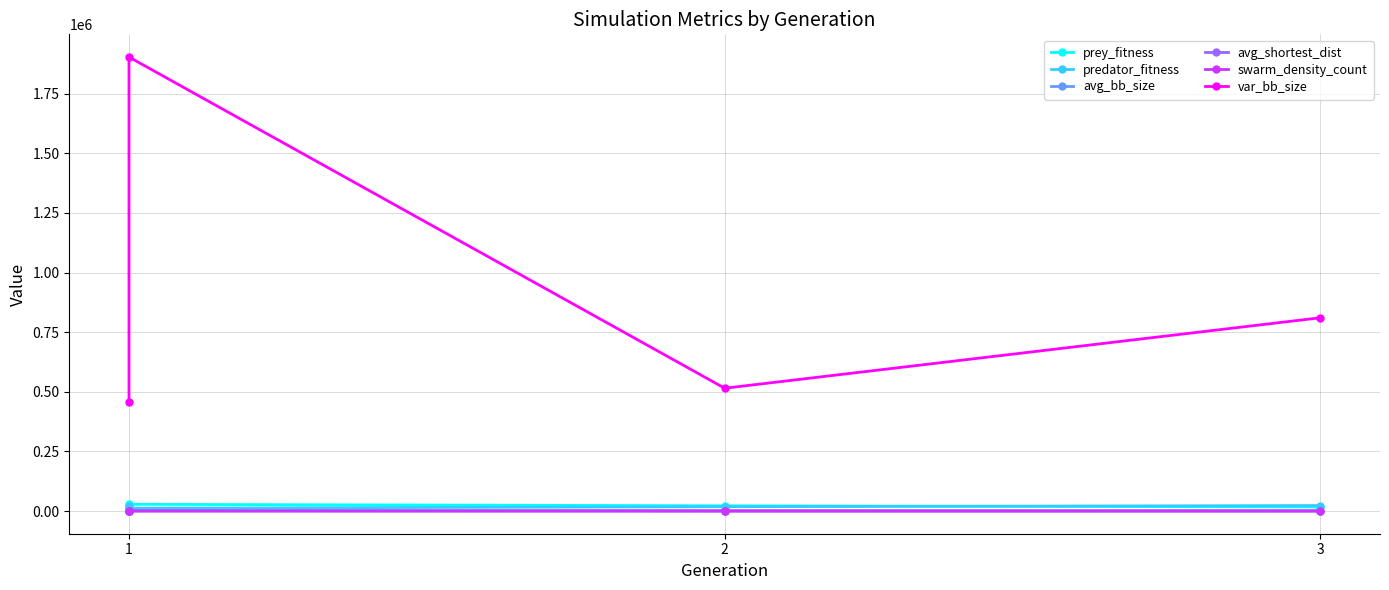

The value of predator_fitness at 1 is 20858.0. True or false?

True